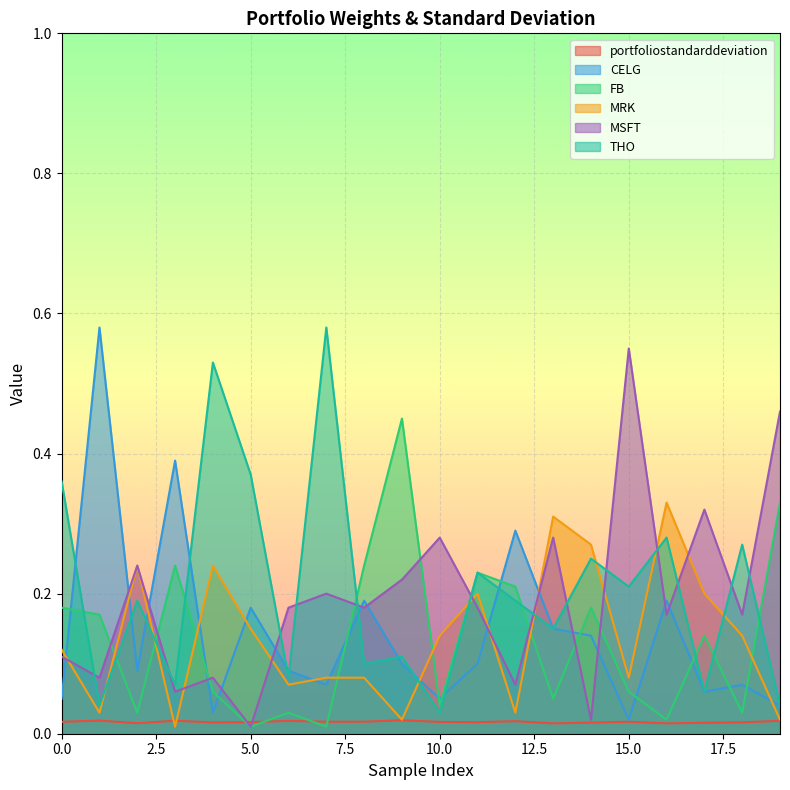

What is the sum of the MSFT values at 4 and 5?

0.1